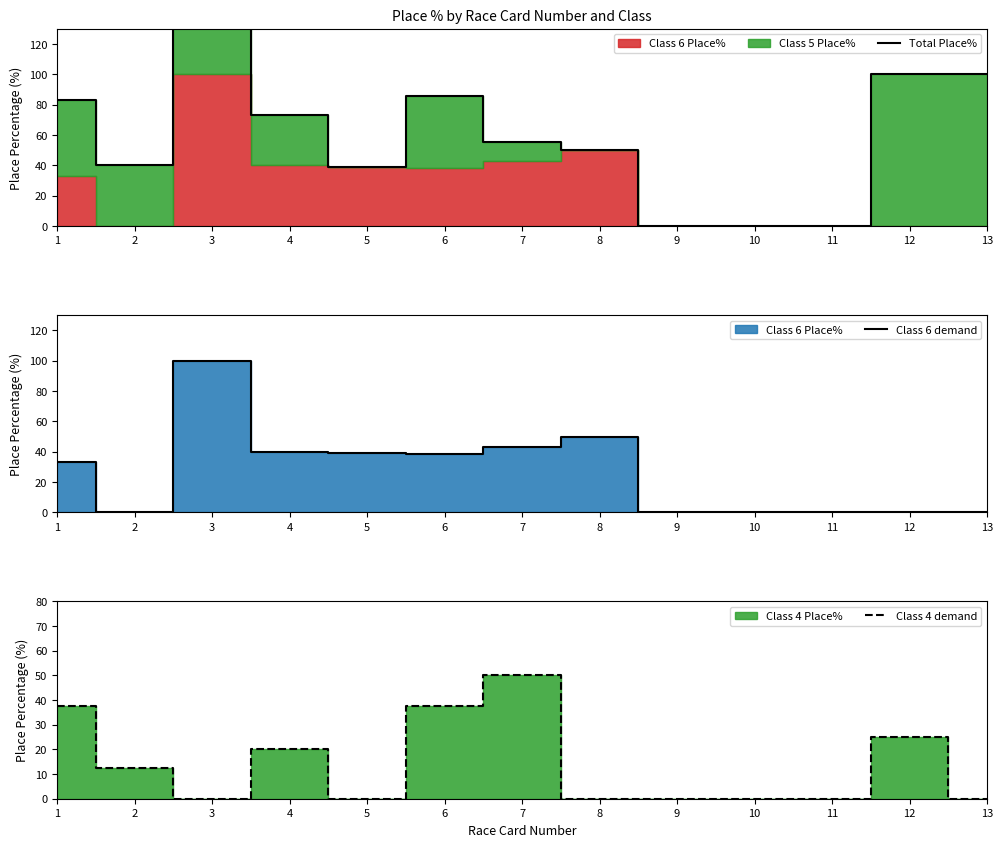

Does the chart have visible grid lines?

No